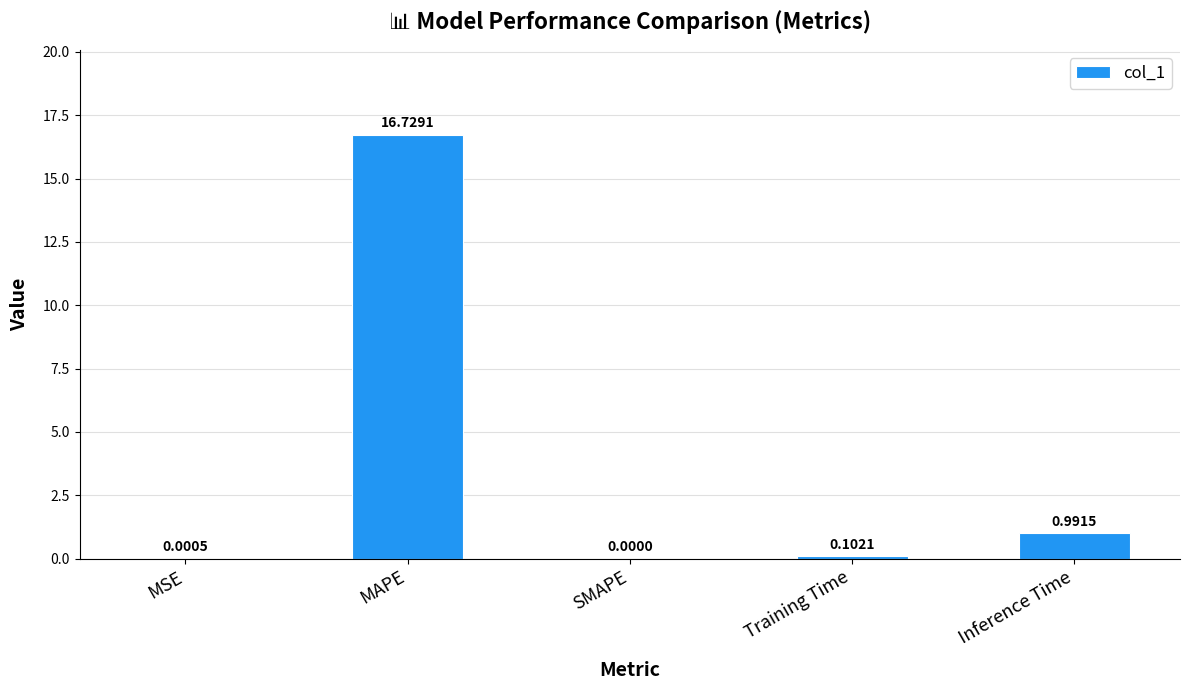

Where is the data nearest to the value 8?

Inference Time